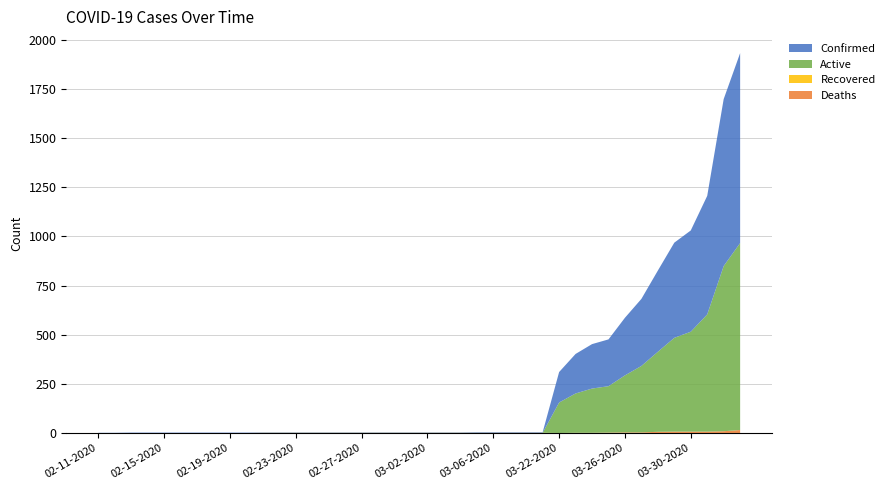

Reading right to left, list all the values displayed in this chart.

Confirmed: 04-02-2020=966	04-01-2020=849	03-31-2020=603	03-30-2020=515	03-29-2020=484	03-28-2020=413	03-27-2020=341	03-26-2020=293	03-25-2020=238	03-24-2020=226	03-23-2020=201	03-22-2020=155	03-09-2020=3	03-08-2020=3	03-07-2020=3	03-06-2020=3	03-05-2020=3	03-04-2020=2	03-03-2020=2	03-02-2020=2	03-01-2020=2	02-29-2020=2	02-28-2020=2	02-27-2020=2	02-26-2020=2	02-25-2020=2	02-24-2020=2	02-23-2020=2	02-22-2020=2	02-21-2020=2	02-20-2020=2	02-19-2020=2	02-18-2020=2	02-17-2020=2	02-16-2020=2	02-15-2020=2	02-14-2020=2	02-13-2020=2	02-12-2020=1	02-11-2020=1
Active: 04-02-2020=951	04-01-2020=840	03-31-2020=596	03-30-2020=508	03-29-2020=477	03-28-2020=407	03-27-2020=338	03-26-2020=290	03-25-2020=236	03-24-2020=225	03-23-2020=200	03-22-2020=155	03-09-2020=0	03-08-2020=0	03-07-2020=0	03-06-2020=0	03-05-2020=0	03-04-2020=0	03-03-2020=0	03-02-2020=0	03-01-2020=0	02-29-2020=0	02-28-2020=0	02-27-2020=0	02-26-2020=0	02-25-2020=0	02-24-2020=0	02-23-2020=0	02-22-2020=0	02-21-2020=0	02-20-2020=0	02-19-2020=0	02-18-2020=0	02-17-2020=0	02-16-2020=0	02-15-2020=0	02-14-2020=0	02-13-2020=0	02-12-2020=0	02-11-2020=0
Recovered: 04-02-2020=0	04-01-2020=0	03-31-2020=0	03-30-2020=0	03-29-2020=0	03-28-2020=0	03-27-2020=0	03-26-2020=0	03-25-2020=0	03-24-2020=0	03-23-2020=0	03-22-2020=0	03-09-2020=1	03-08-2020=1	03-07-2020=1	03-06-2020=1	03-05-2020=1	03-04-2020=1	03-03-2020=1	03-02-2020=1	03-01-2020=1	02-29-2020=1	02-28-2020=1	02-27-2020=1	02-26-2020=1	02-25-2020=1	02-24-2020=1	02-23-2020=1	02-22-2020=1	02-21-2020=1	02-20-2020=0	02-19-2020=0	02-18-2020=0	02-17-2020=0	02-16-2020=0	02-15-2020=0	02-14-2020=0	02-13-2020=0	02-12-2020=0	02-11-2020=0
Deaths: 04-02-2020=15	04-01-2020=9	03-31-2020=7	03-30-2020=7	03-29-2020=7	03-28-2020=6	03-27-2020=3	03-26-2020=3	03-25-2020=2	03-24-2020=1	03-23-2020=1	03-22-2020=0	03-09-2020=0	03-08-2020=0	03-07-2020=0	03-06-2020=0	03-05-2020=0	03-04-2020=0	03-03-2020=0	03-02-2020=0	03-01-2020=0	02-29-2020=0	02-28-2020=0	02-27-2020=0	02-26-2020=0	02-25-2020=0	02-24-2020=0	02-23-2020=0	02-22-2020=0	02-21-2020=0	02-20-2020=0	02-19-2020=0	02-18-2020=0	02-17-2020=0	02-16-2020=0	02-15-2020=0	02-14-2020=0	02-13-2020=0	02-12-2020=0	02-11-2020=0